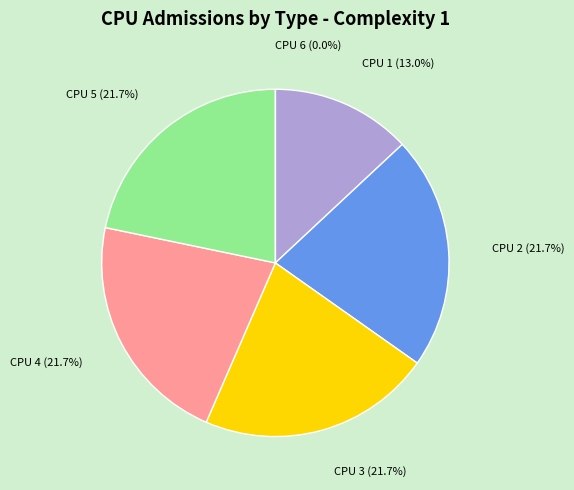

To the nearest percent, what portion does CPU 5 represent?

22%